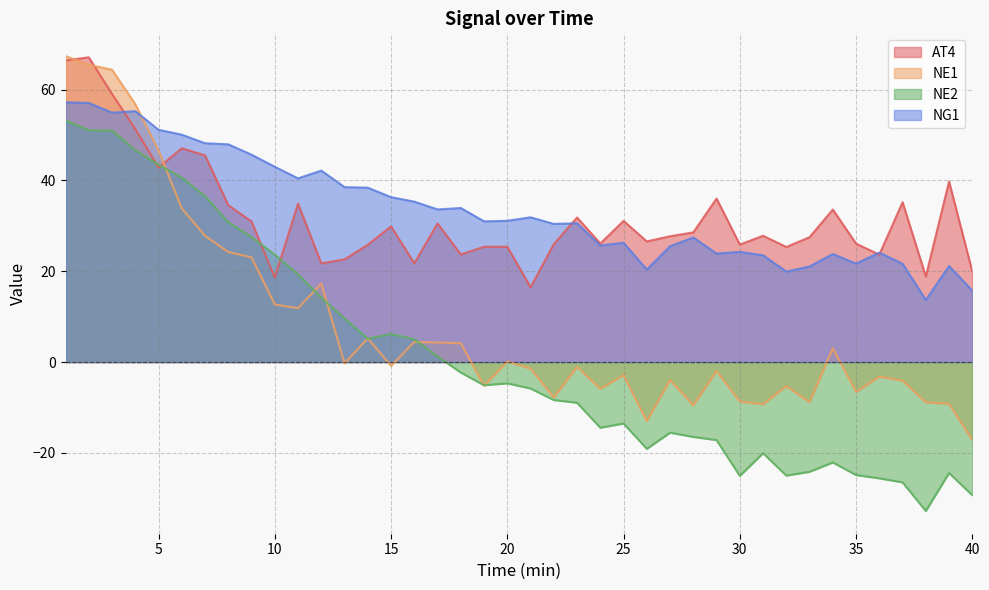

What is the difference between the NE2 values at 13 and 22?

18.0